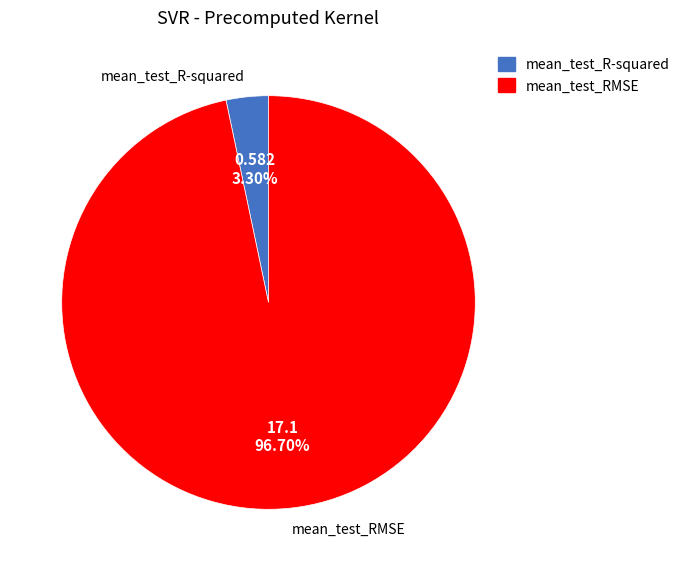

Does any single category account for the majority?

Yes